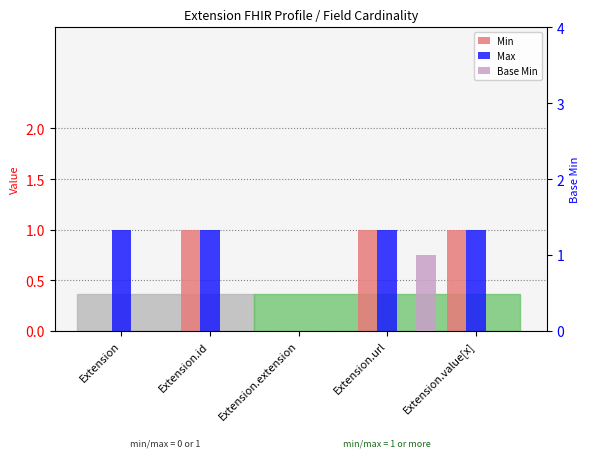

How many positive values does the Base Min series have?

1